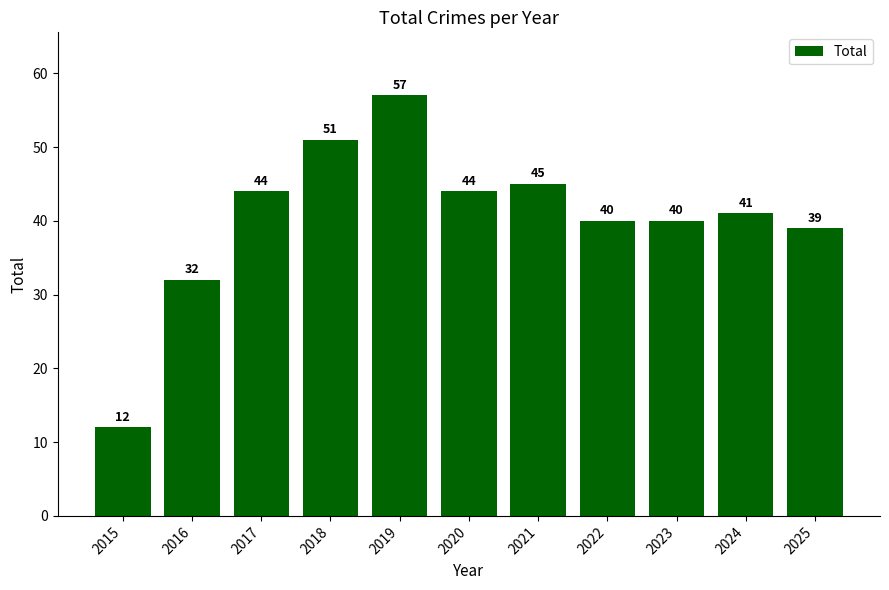

Which category has the lowest value across all series?

2015